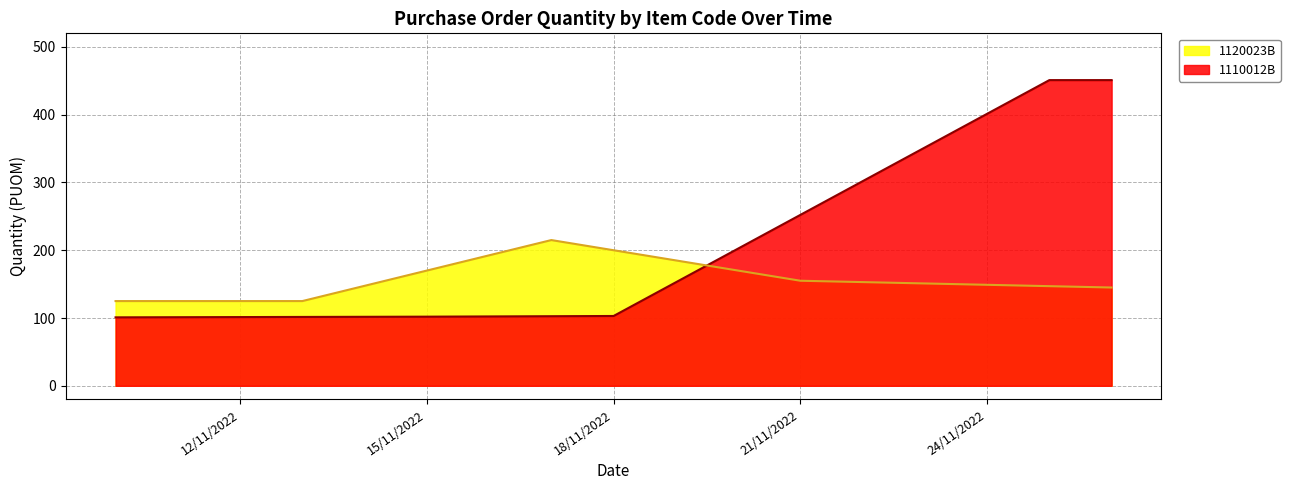

What is the label of the 3rd point from the left?

17/11/2022